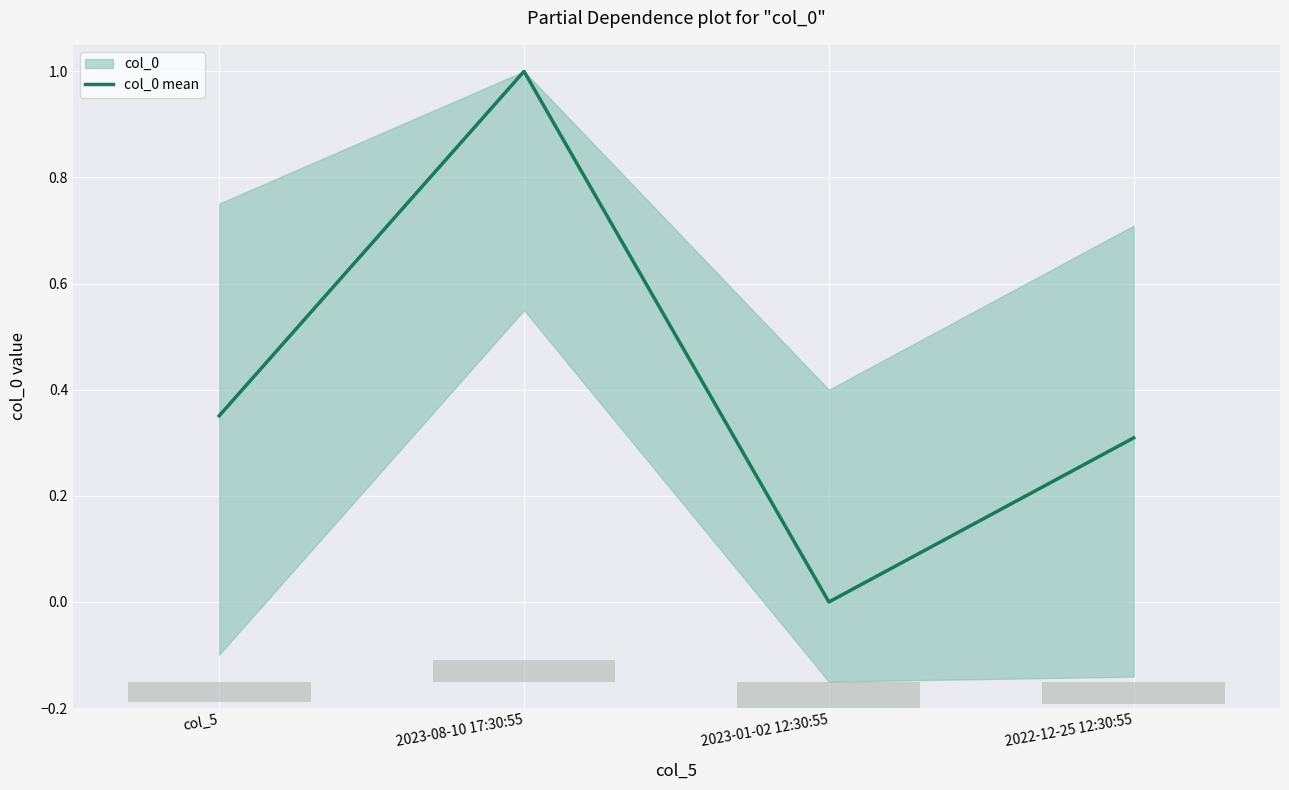

True or false: the data shows 0.5 at 2022-12-25 12:30:55.

False